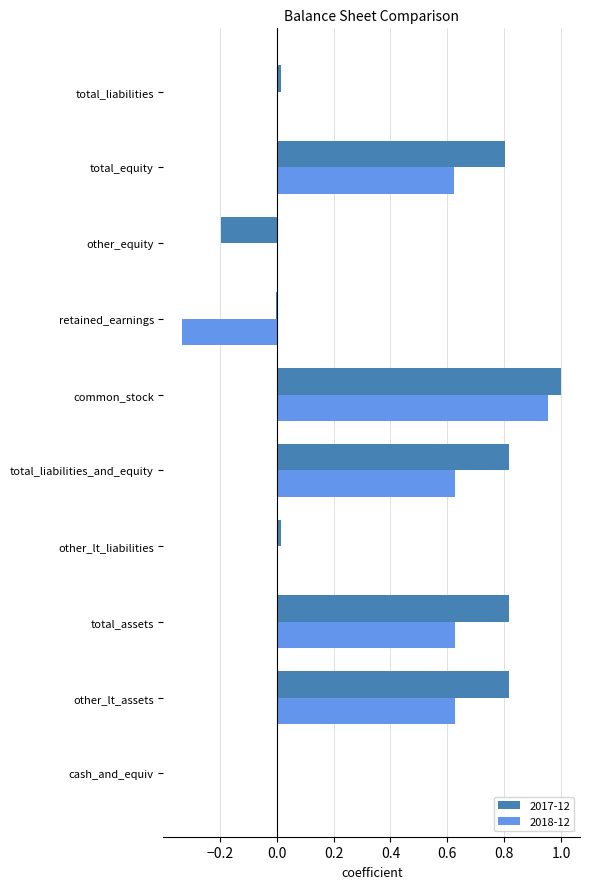

How many categories are shown in the chart?

10